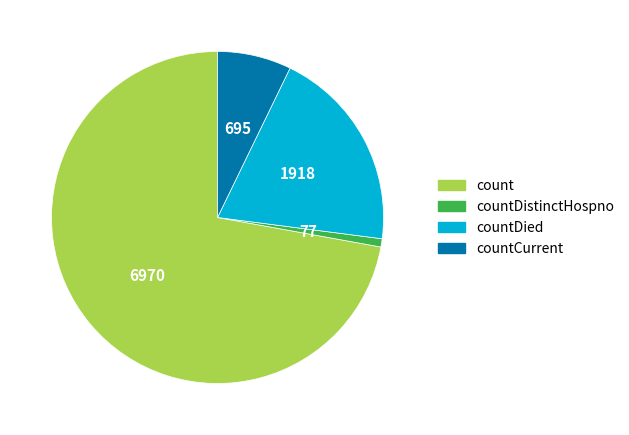

Approximately how many times larger is the value at countDied compared to countCurrent?

2.8